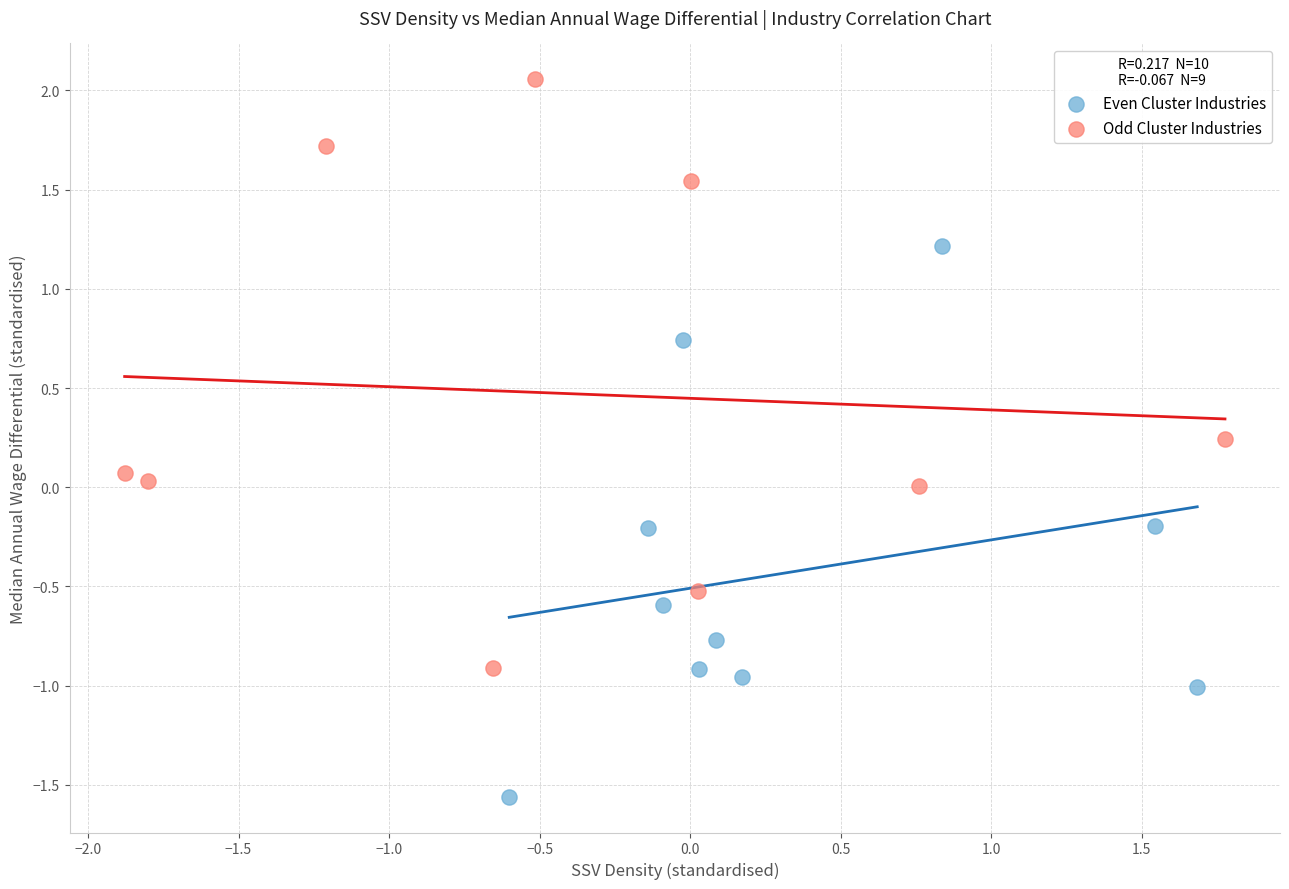

Which series has the widest spread of Y values?

Odd Cluster Industries